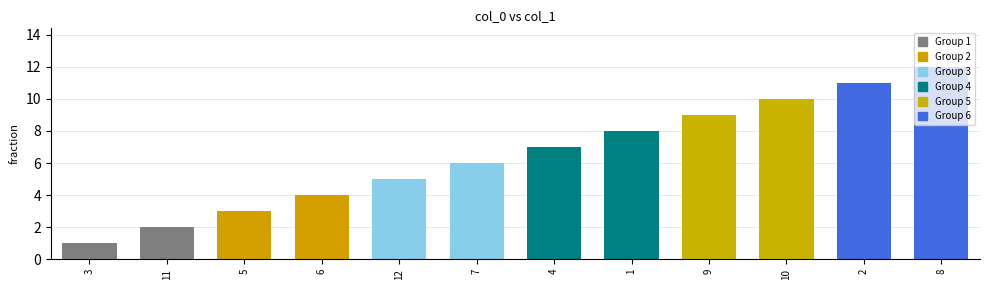

What is the sum of all values?

78